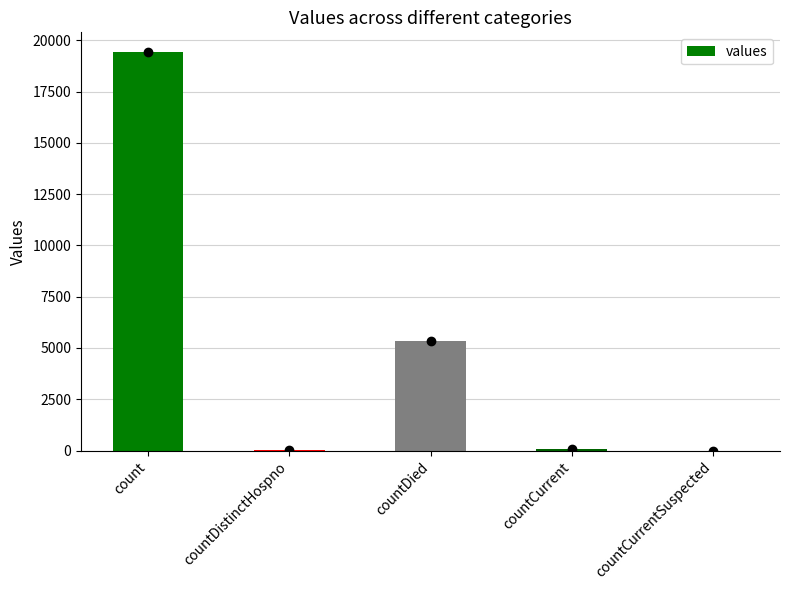

Between countDied and countDistinctHospno, which is larger?

countDied